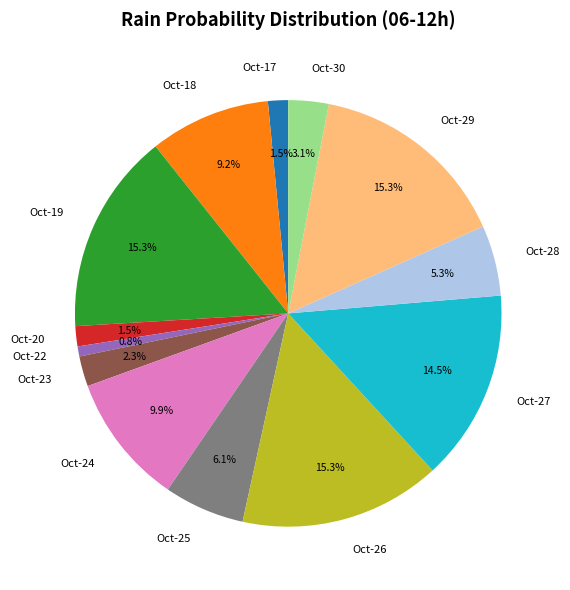

Combined, do Oct-24 and Oct-26 account for over 50%?

No